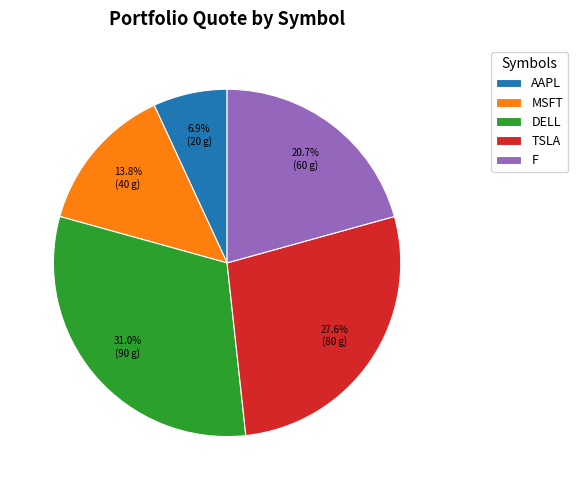

True or false: DELL accounts for 31% of the total.

True